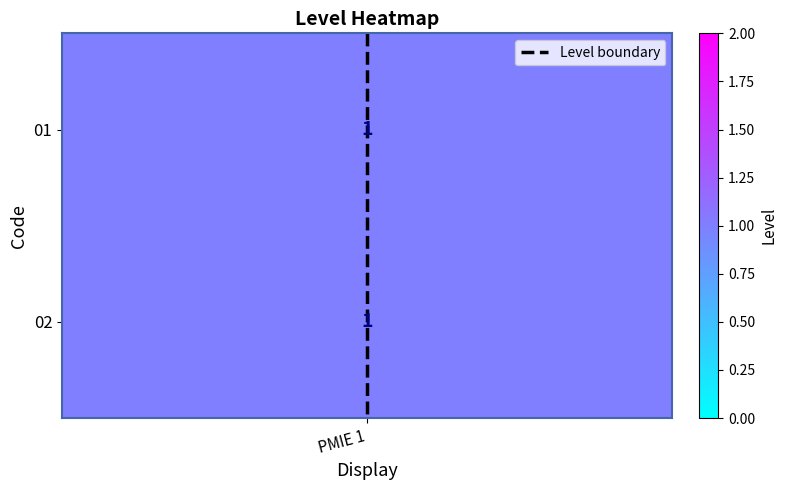

Is it true that the value at PMIE 1 is 0.5?

False